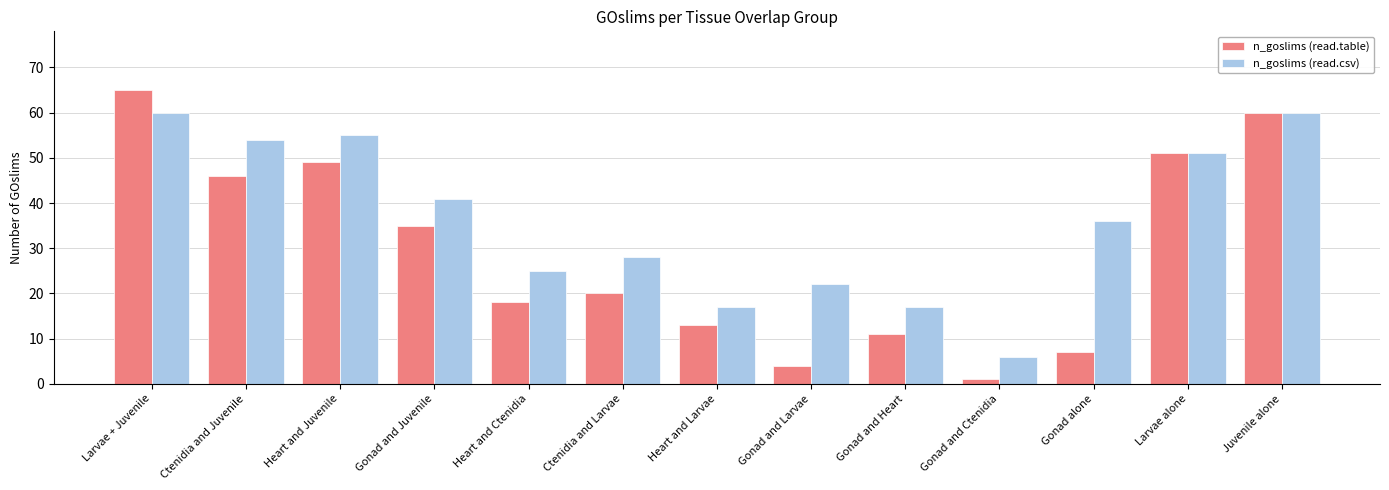

What is the difference between the second highest and second lowest values in the n_goslims (read.csv) series?

43